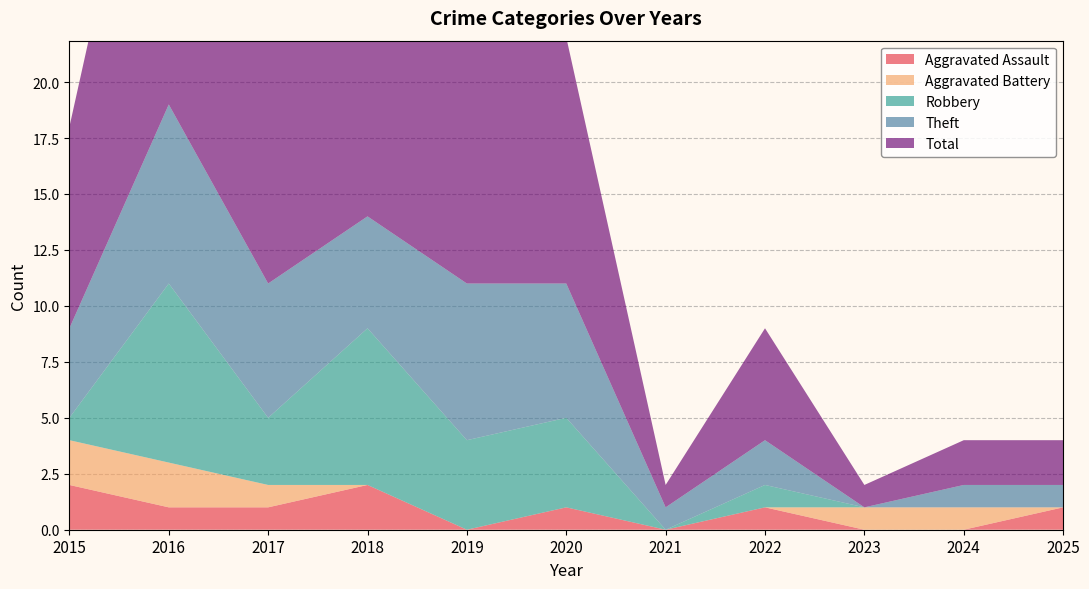

Reading right to left, what are all the values shown in this chart?

Aggravated Assault: 1	0	0	1	0	1	0	2	1	1	2
Aggravated Battery: 0	1	1	0	0	0	0	0	1	2	2
Robbery: 0	0	0	1	0	4	4	7	3	8	1
Theft: 1	1	0	2	1	6	7	5	6	8	4
Total: 2	2	1	5	1	11	11	14	11	19	9